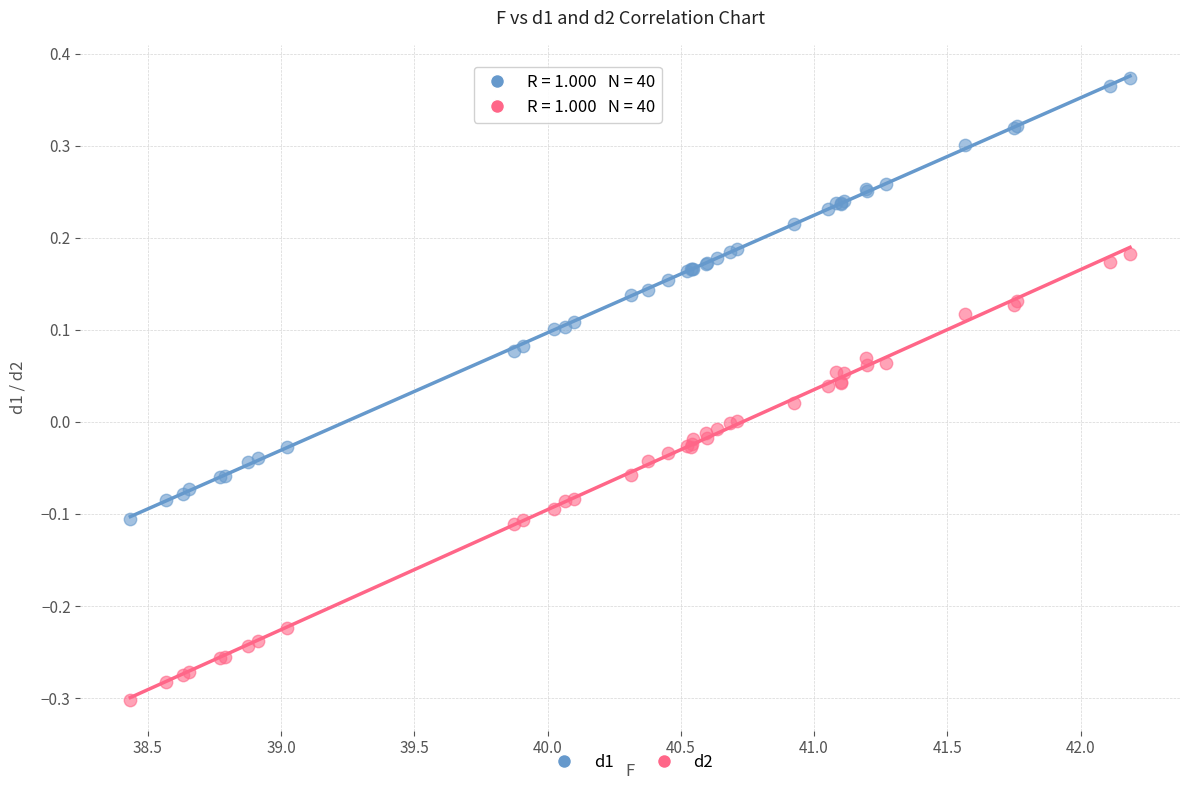

Which series reaches the minimum Y coordinate?

d2